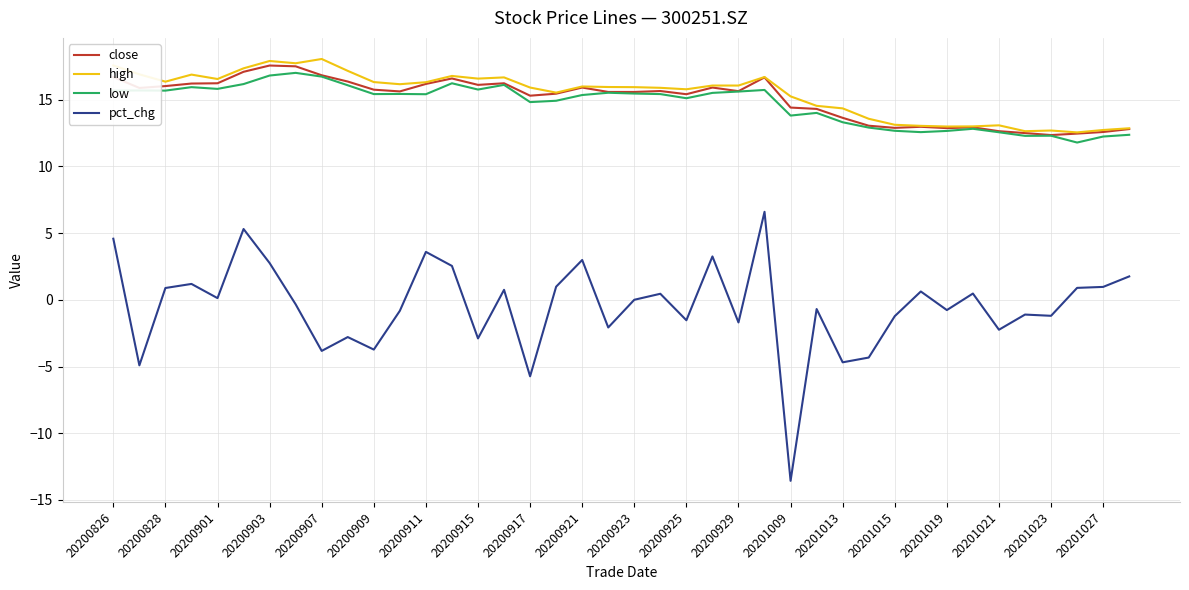

True or false: pct_chg and high cross at least once.

False